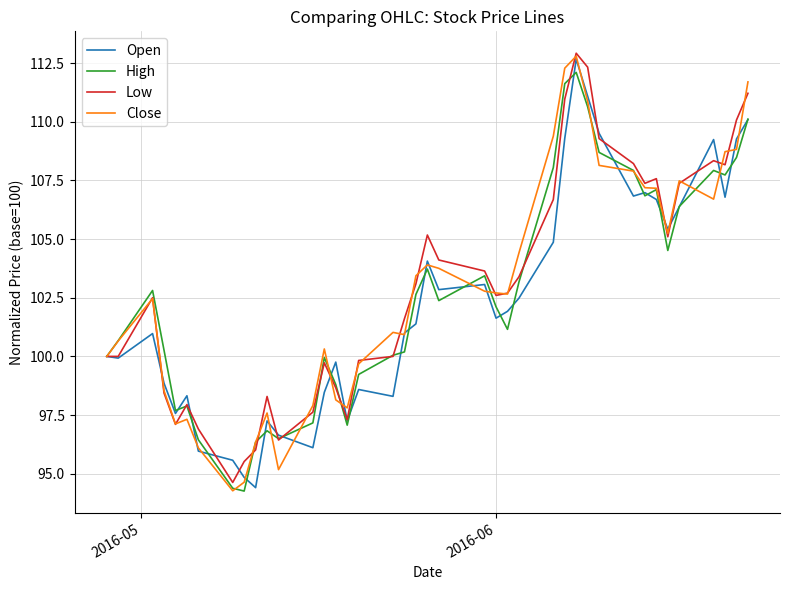

What is the greatest value displayed?

112.9